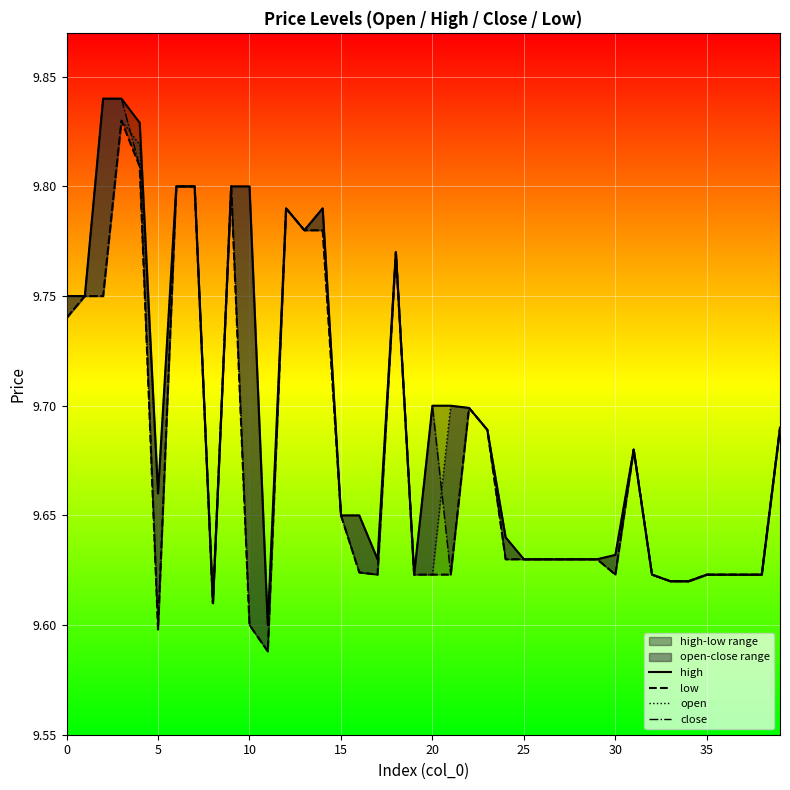

Is it true that low equals 9.6 at 33?

True